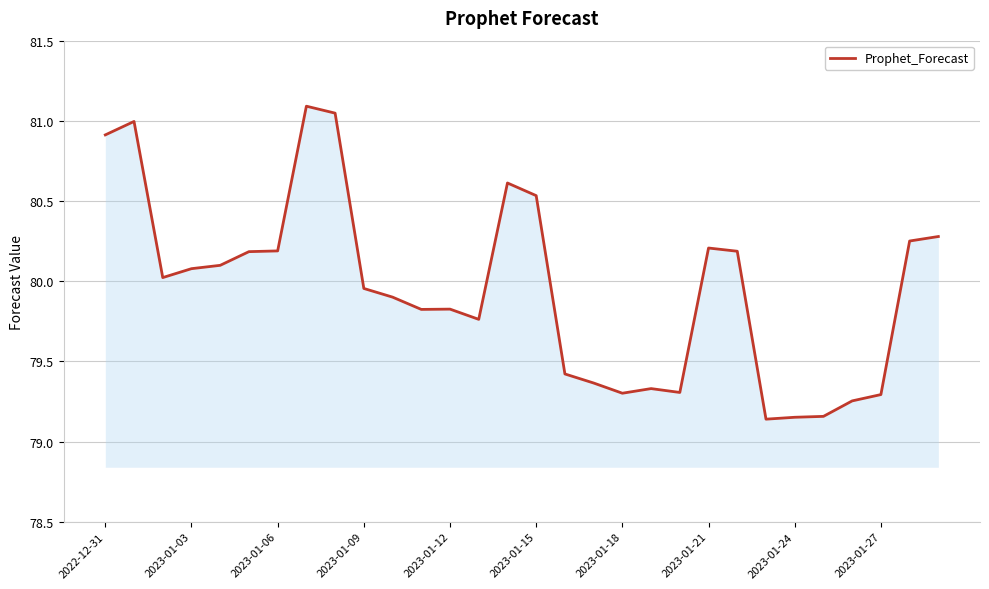

What is the difference between the maximum and minimum values?

2.0